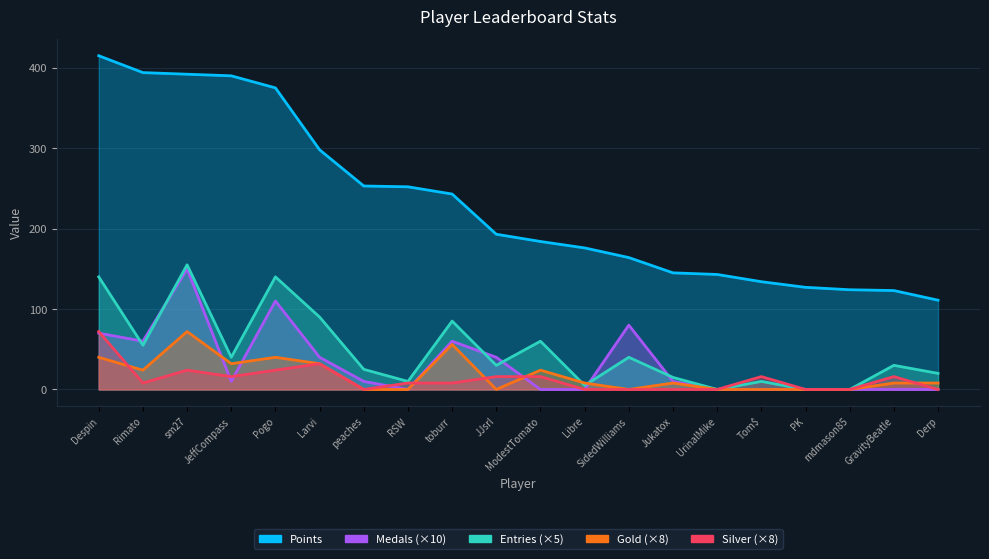

Reading left to right, extract all data points from this chart.

Points: Despin=415	Rimato=394	sm27=392	JeffCompass=390	Pogo=375	Larvi=298	peaches=253	RSW=252	toburr=243	JJsrl=193	ModestTomato=184	Libre=176	SidedWilliams=164	Jukatox=145	UrinalMike=143	Tom$=134	PK=127	mdmason85=124	GravityBeatle=123	Derp=111
Medals: Despin=70	Rimato=60	sm27=150	JeffCompass=10	Pogo=110	Larvi=40	peaches=10	RSW=0	toburr=60	JJsrl=40	ModestTomato=0	Libre=0	SidedWilliams=80	Jukatox=10	UrinalMike=0	Tom$=0	PK=0	mdmason85=0	GravityBeatle=0	Derp=0
Entries: Despin=140	Rimato=55	sm27=155	JeffCompass=40	Pogo=140	Larvi=90	peaches=25	RSW=10	toburr=85	JJsrl=30	ModestTomato=60	Libre=5	SidedWilliams=40	Jukatox=15	UrinalMike=0	Tom$=10	PK=0	mdmason85=0	GravityBeatle=30	Derp=20
Gold: Despin=40	Rimato=24	sm27=72	JeffCompass=32	Pogo=40	Larvi=32	peaches=0	RSW=0	toburr=56	JJsrl=0	ModestTomato=24	Libre=8	SidedWilliams=0	Jukatox=8	UrinalMike=0	Tom$=0	PK=0	mdmason85=0	GravityBeatle=8	Derp=8
Silver: Despin=72	Rimato=8	sm27=24	JeffCompass=16	Pogo=24	Larvi=32	peaches=0	RSW=8	toburr=8	JJsrl=16	ModestTomato=16	Libre=0	SidedWilliams=0	Jukatox=0	UrinalMike=0	Tom$=16	PK=0	mdmason85=0	GravityBeatle=16	Derp=0